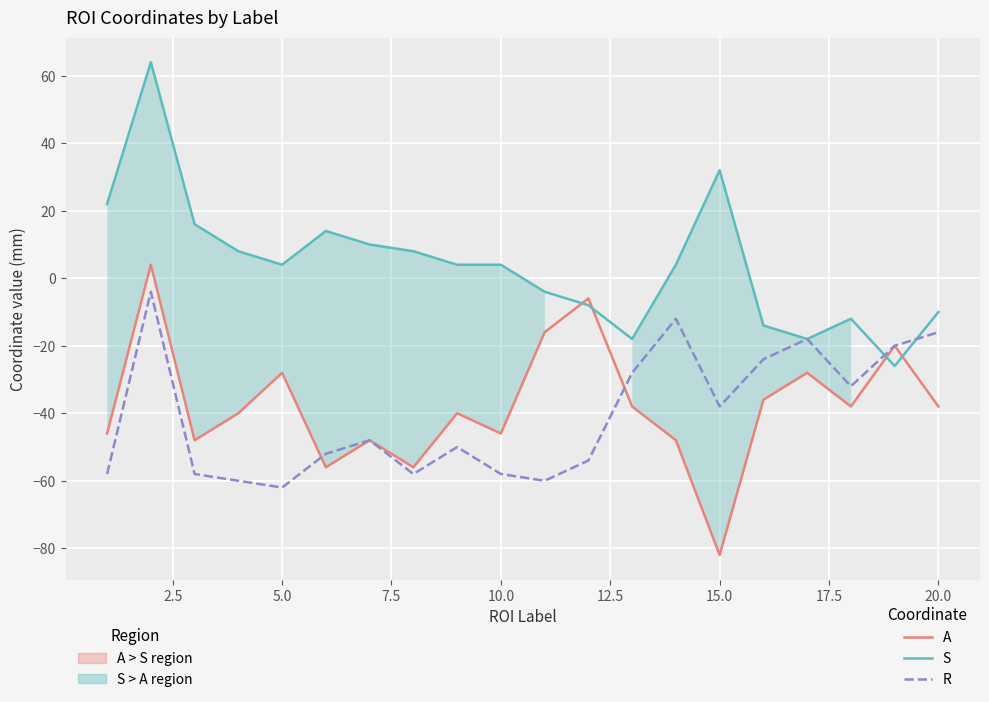

Reading left to right, extract all data points from this chart.

A: -46	4	-48	-40	-28	-56	-48	-56	-40	-46	-16	-6	-38	-48	-82	-36	-28	-38	-20	-38
S: 22	64	16	8	4	14	10	8	4	4	-4	-8	-18	4	32	-14	-18	-12	-26	-10
R: -58	-4	-58	-60	-62	-52	-48	-58	-50	-58	-60	-54	-28	-12	-38	-24	-18	-32	-20	-16